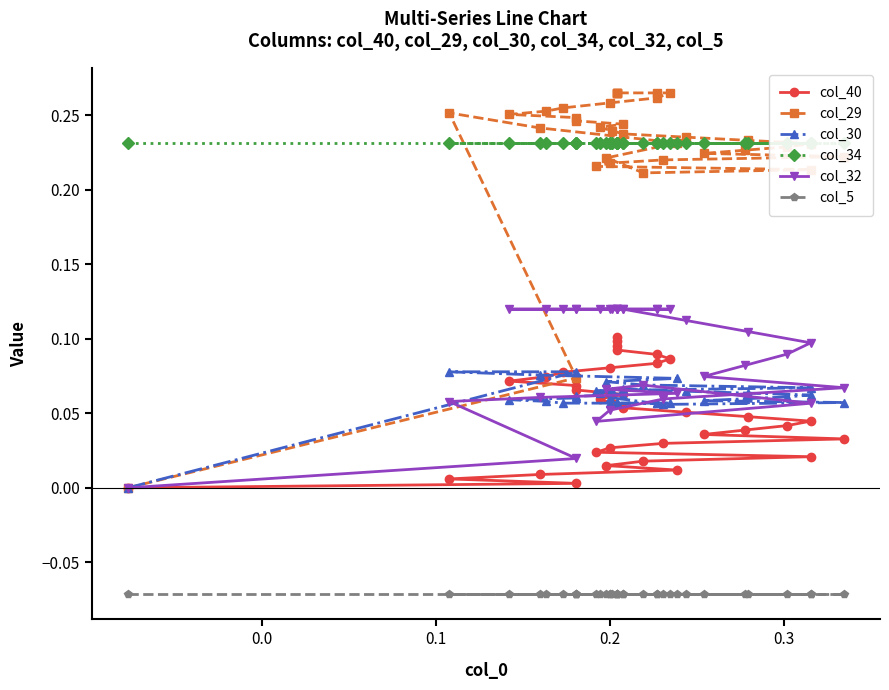

Reading left to right, list all the values displayed in this chart.

col_40: 0.0	0.0	0.0	0.0	0.0	0.0	0.0	0.0	0.0	0.0	0.0	0.0	0.0	0.0	0.0	0.0	0.0	0.1	0.1	0.1	0.1	0.1	0.1	0.1	0.1	0.1	0.1	0.1	0.1	0.1	0.1	0.1	0.1	0.1	0.1
col_29: 0.0	0.1	0.3	0.2	0.2	0.2	0.2	0.2	0.2	0.2	0.2	0.2	0.2	0.2	0.2	0.2	0.2	0.2	0.2	0.2	0.2	0.2	0.2	0.2	0.3	0.3	0.3	0.3	0.3	0.3	0.3	0.3	0.3	0.3	0.3
col_30: 0.0	0.1	0.1	0.1	0.1	0.1	0.1	0.1	0.1	0.1	0.1	0.1	0.1	0.1	0.1	0.1	0.1	0.1	0.1	0.1	0.1	0.1	0.1	0.1	0.1	0.1	0.1	0.1	0.1	0.1	0.1	0.1	0.1	0.1	0.1
col_34: 0.2	0.2	0.2	0.2	0.2	0.2	0.2	0.2	0.2	0.2	0.2	0.2	0.2	0.2	0.2	0.2	0.2	0.2	0.2	0.2	0.2	0.2	0.2	0.2	0.2	0.2	0.2	0.2	0.2	0.2	0.2	0.2	0.2	0.2	0.2
col_32: 0.0	0.0	0.1	0.1	0.1	0.1	0.1	0.1	0.0	0.1	0.1	0.1	0.1	0.1	0.1	0.1	0.1	0.1	0.1	0.1	0.1	0.1	0.1	0.1	0.1	0.1	0.1	0.1	0.1	0.1	0.1	0.1	0.1	0.1	0.1
col_5: -0.1	-0.1	-0.1	-0.1	-0.1	-0.1	-0.1	-0.1	-0.1	-0.1	-0.1	-0.1	-0.1	-0.1	-0.1	-0.1	-0.1	-0.1	-0.1	-0.1	-0.1	-0.1	-0.1	-0.1	-0.1	-0.1	-0.1	-0.1	-0.1	-0.1	-0.1	-0.1	-0.1	-0.1	-0.1